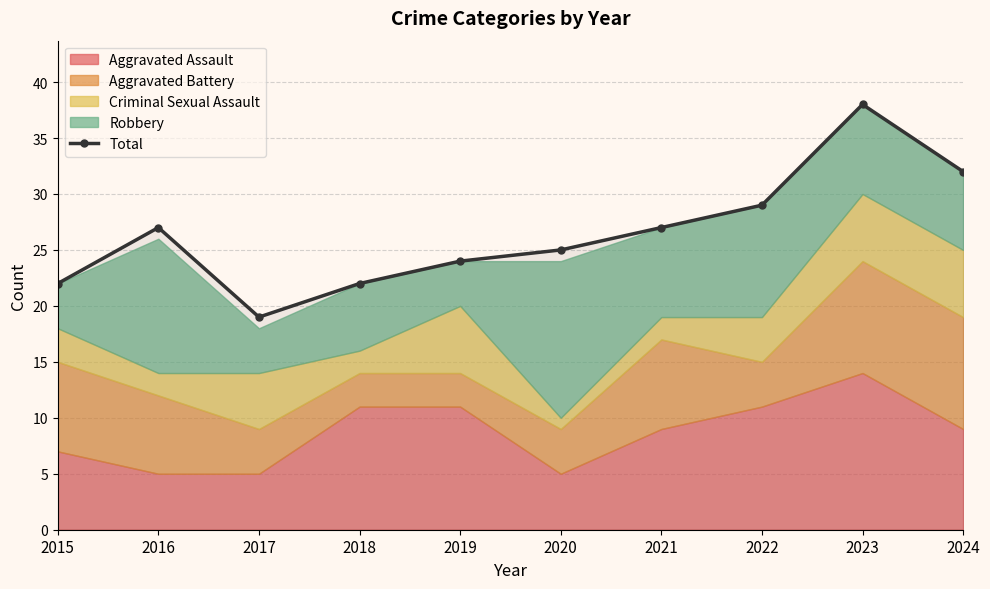

How many data points does each series have?

10